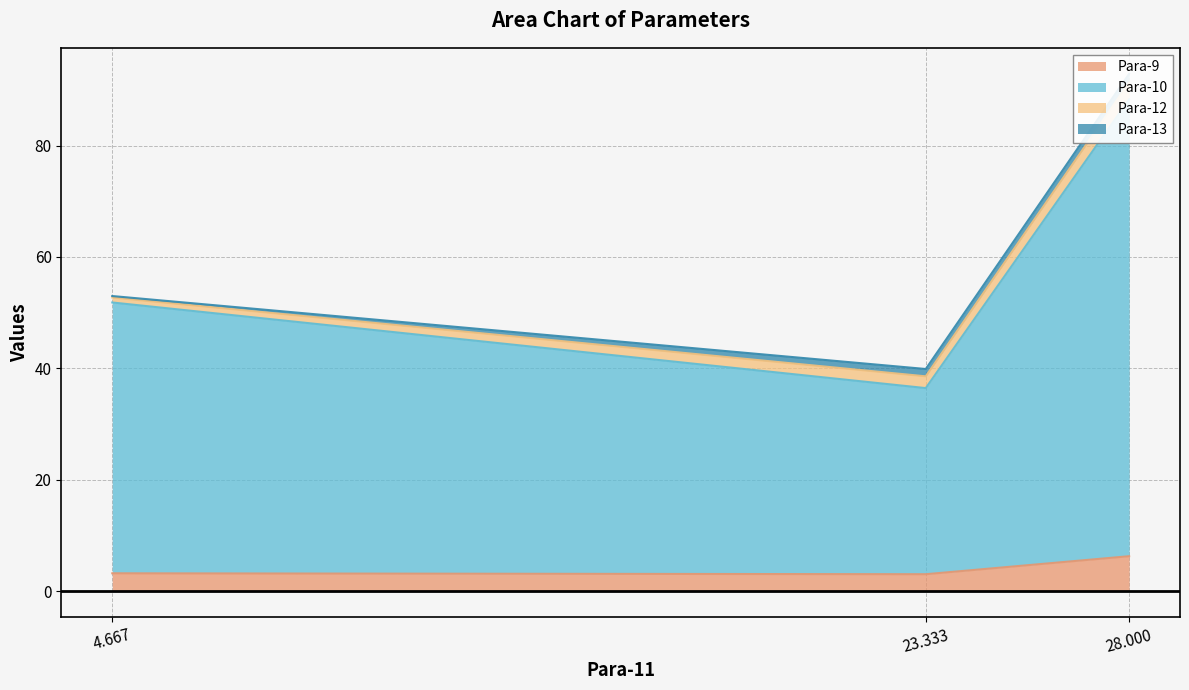

What is the minimum value shown in the chart?

0.3